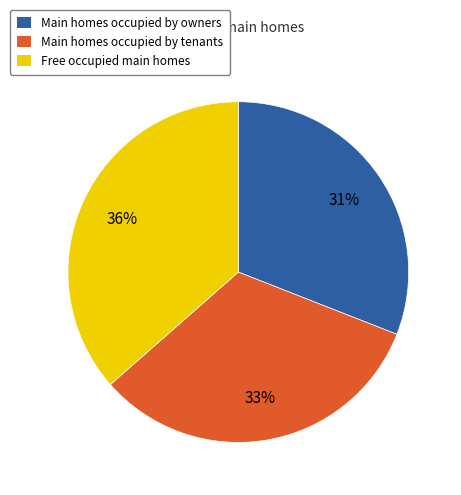

Is the sum of Free occupied main homes and Main homes occupied by tenants greater than half?

Yes